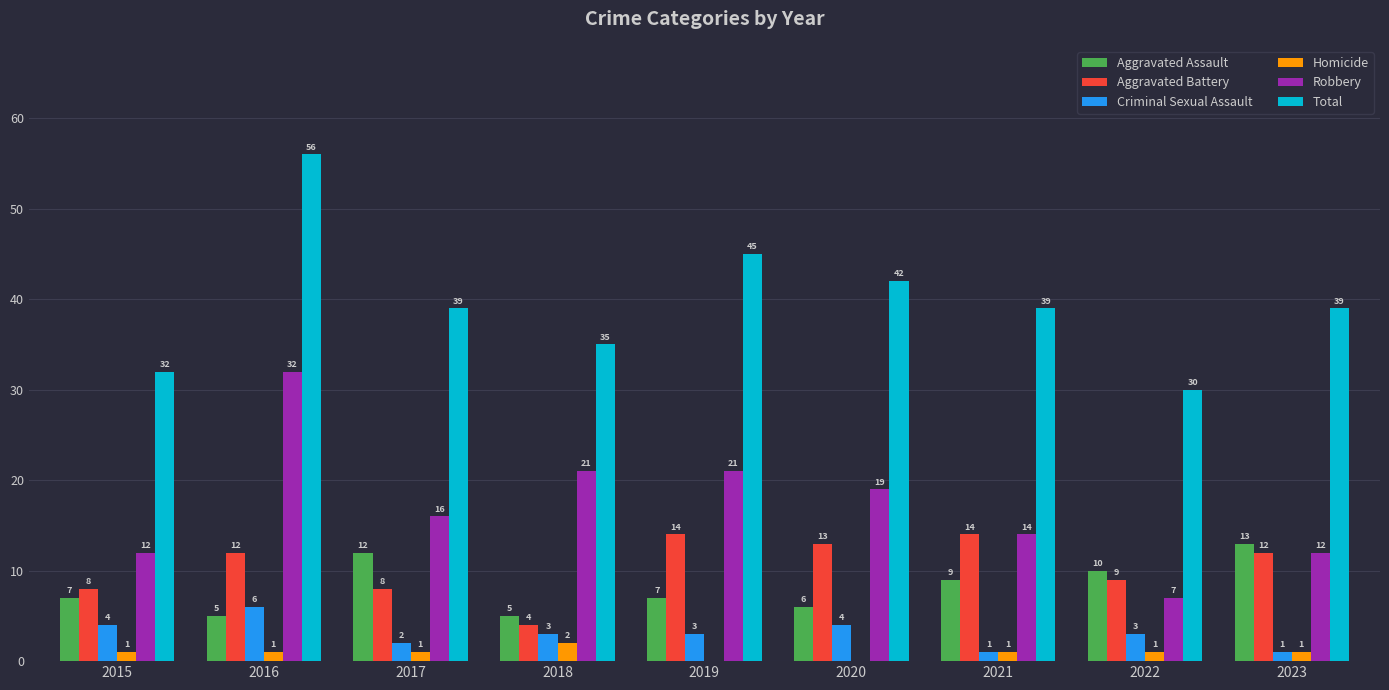

Count the Aggravated Battery values in the range 8 to 13.

6